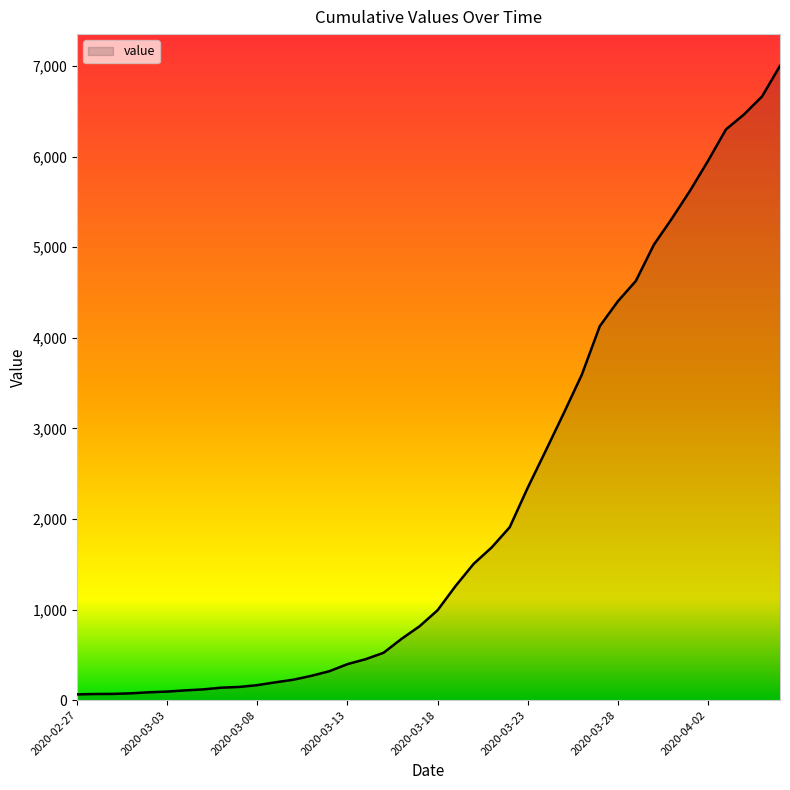

What is the difference between the maximum and minimum values?

6939